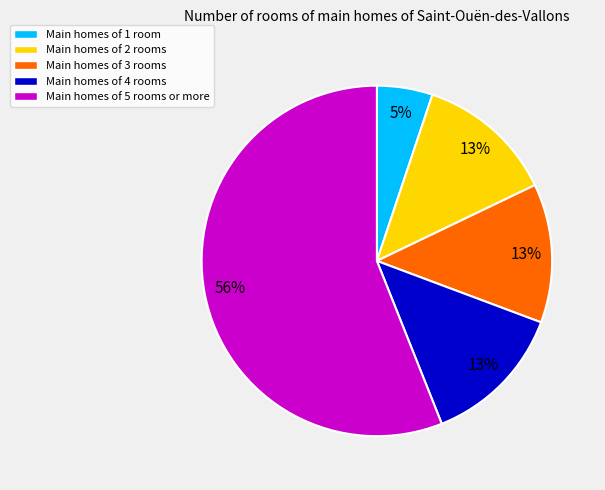

Is there a majority slice in this chart?

Yes